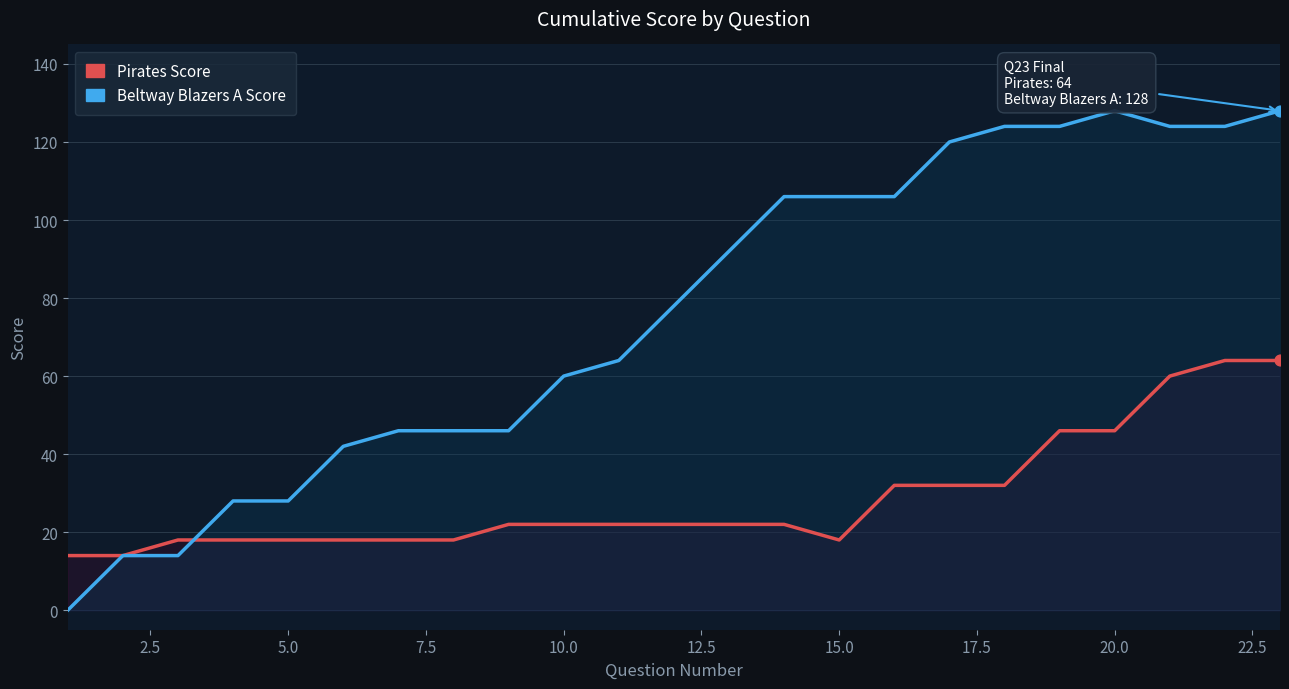

Which series contains the lowest Y value?

Beltway Blazers A Score